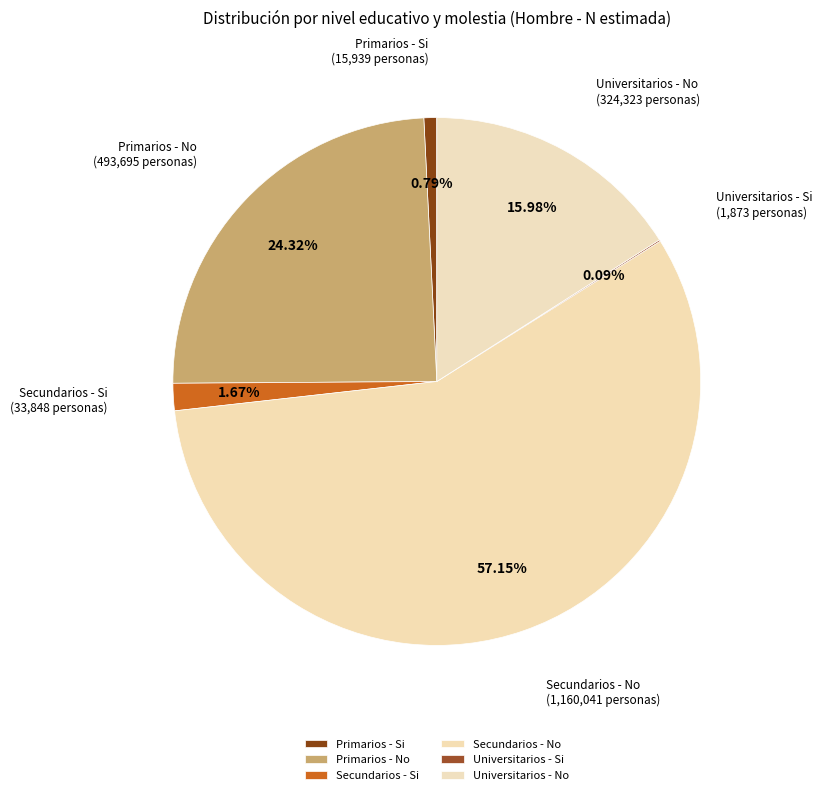

The Primarios - Si slice represents 1% of the pie. True or false?

True